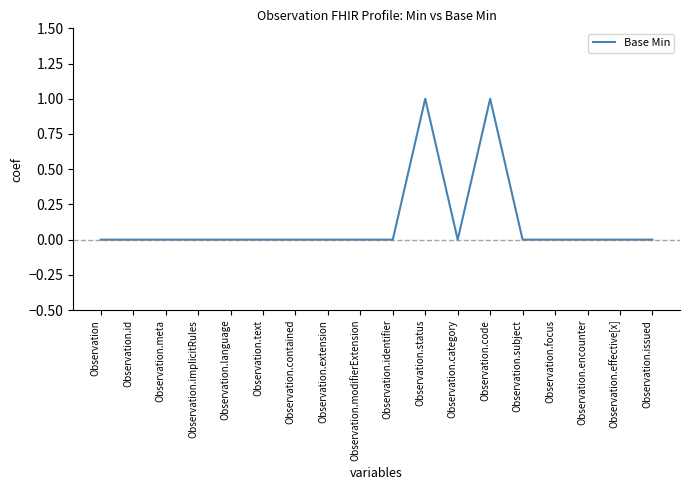

What is the change in value from Observation.meta to Observation.code?

+1